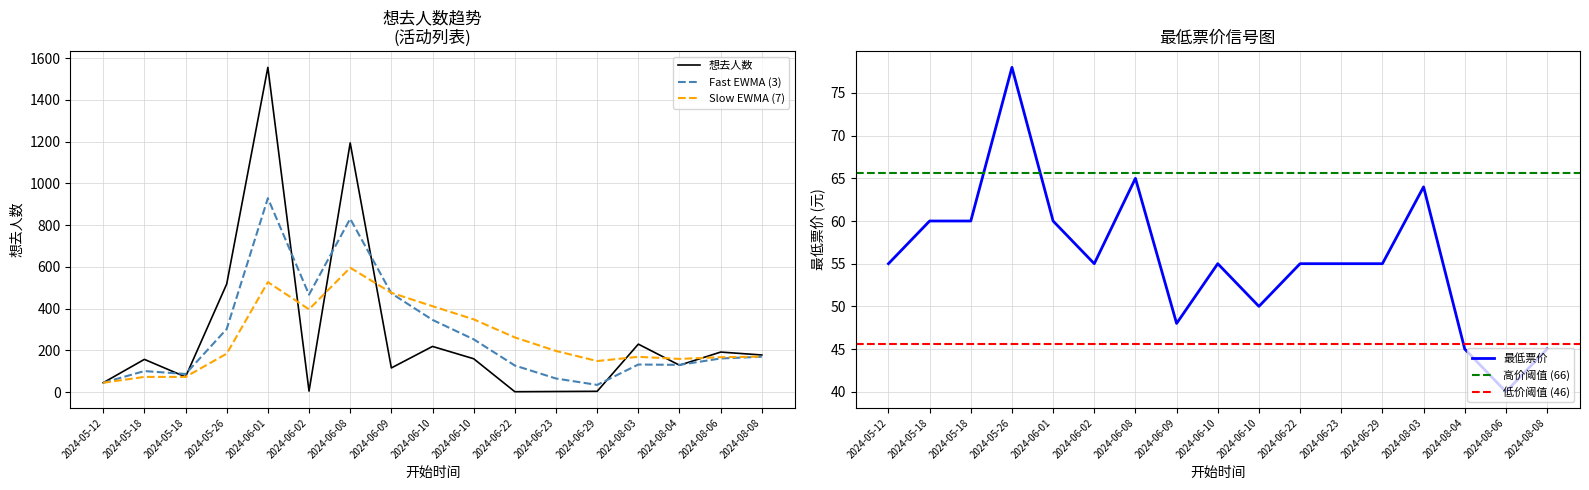

What is the label of the 12th point from the left?

2024-06-23